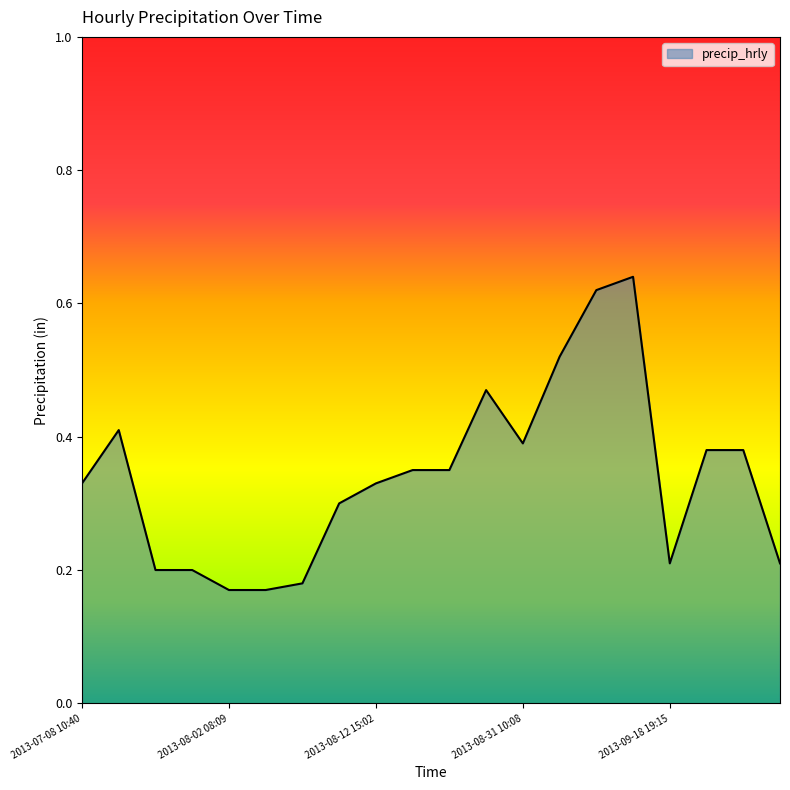

How many lines are shown in the chart?

1